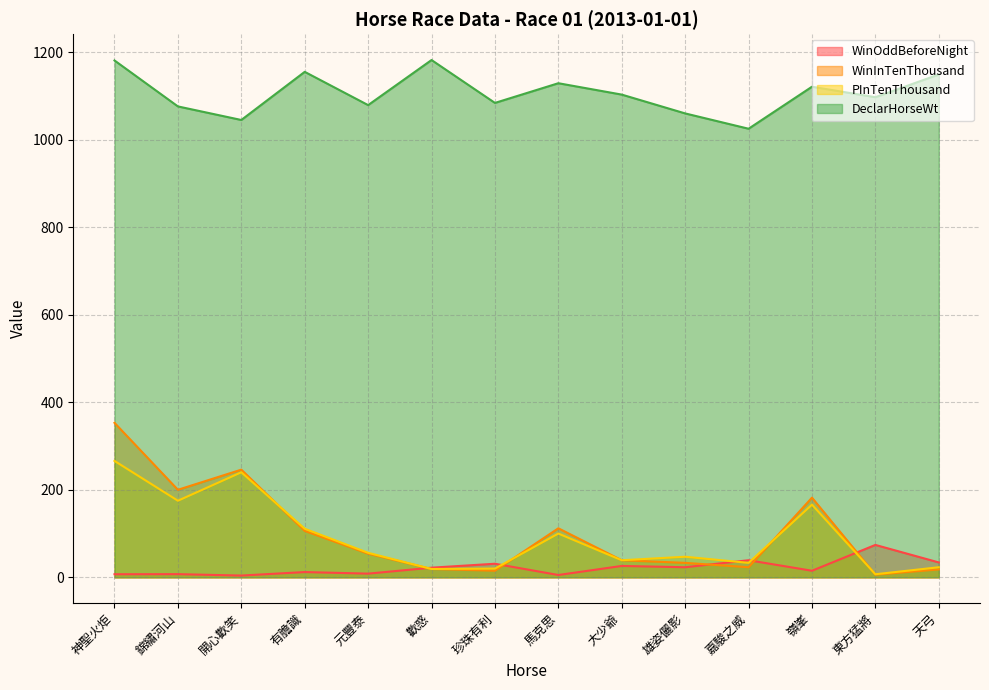

True or false: WinInTenThousand and DeclarHorseWt intersect in this chart.

False